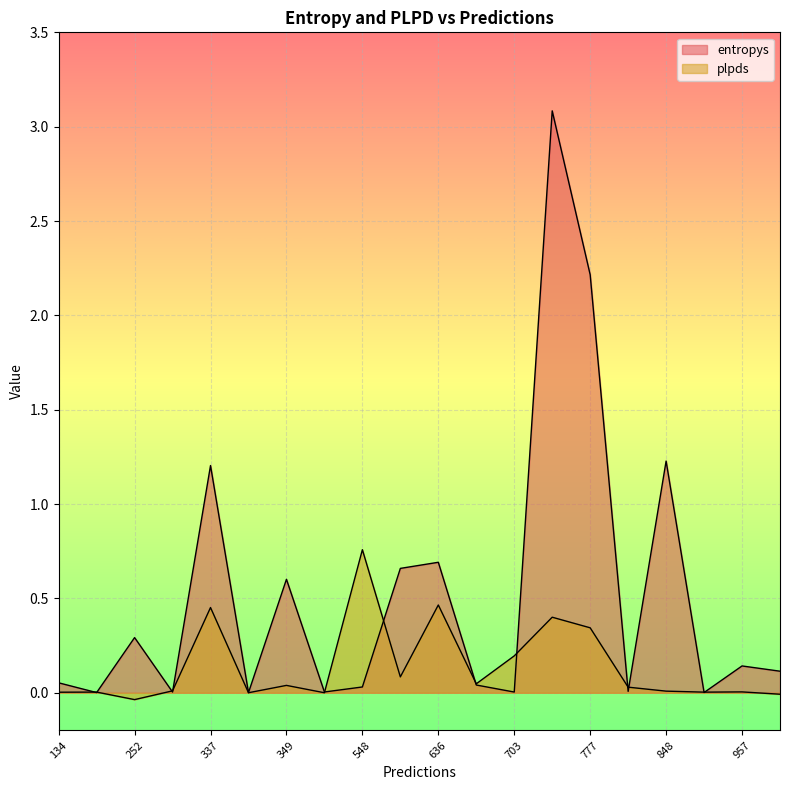

How many positive values does the plpds series have?

17